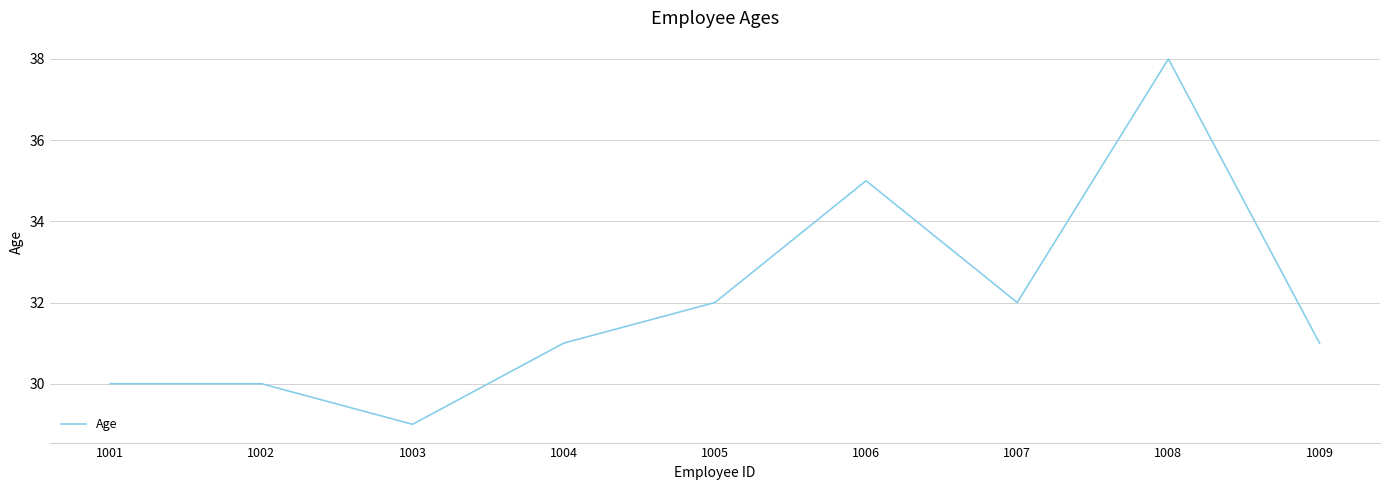

What is the sum of the values at 1003 and 1009?

60